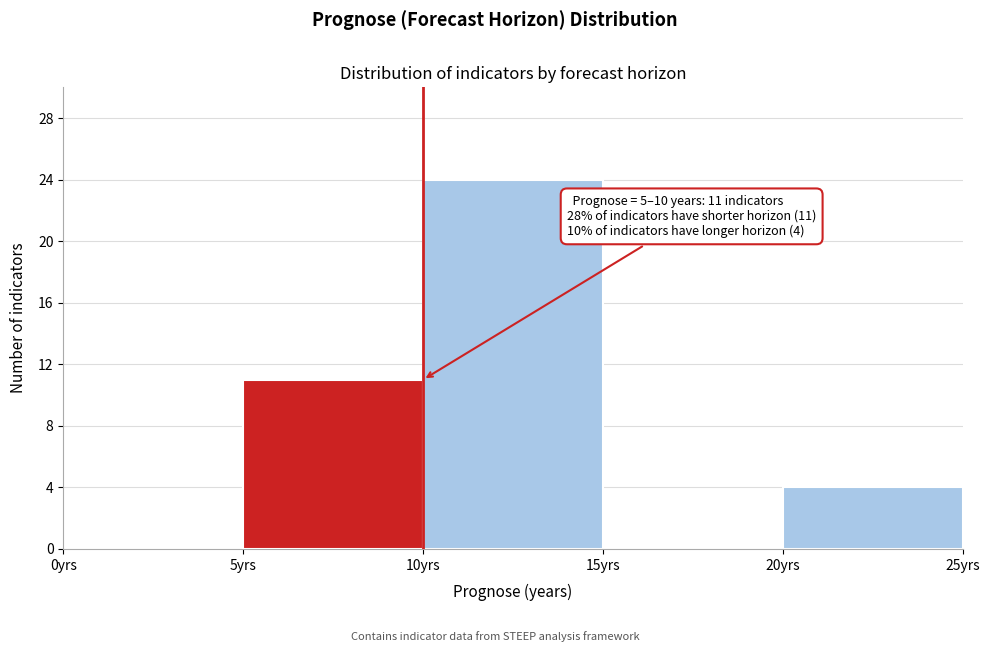

Over which range of the x-axis is the bar tallest?

10 to 15